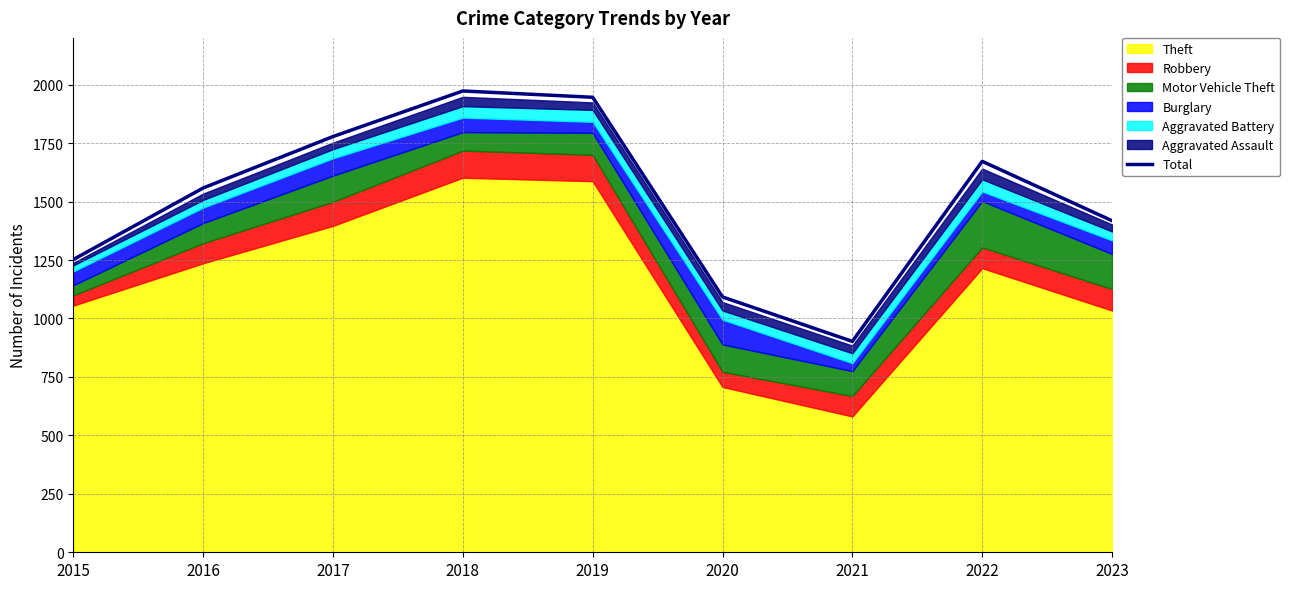

Where does the data first go above 1558?

2017